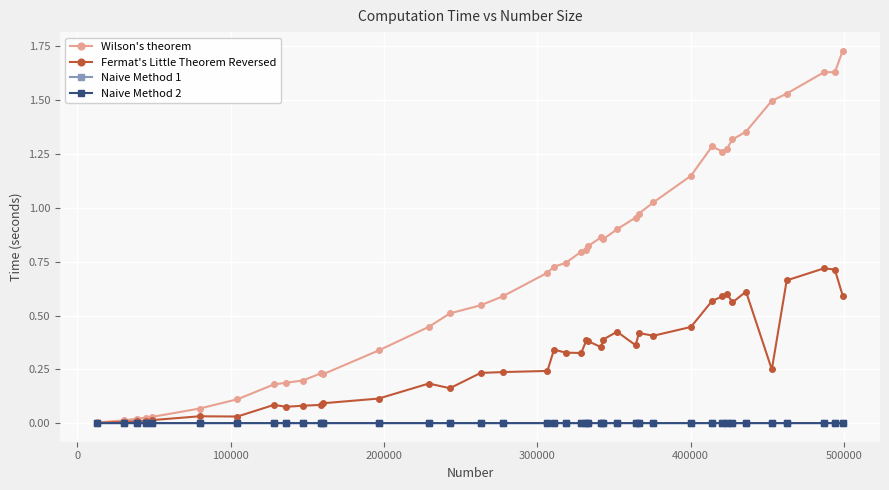

Which series has the largest range (max minus min)?

Wilson's theorem